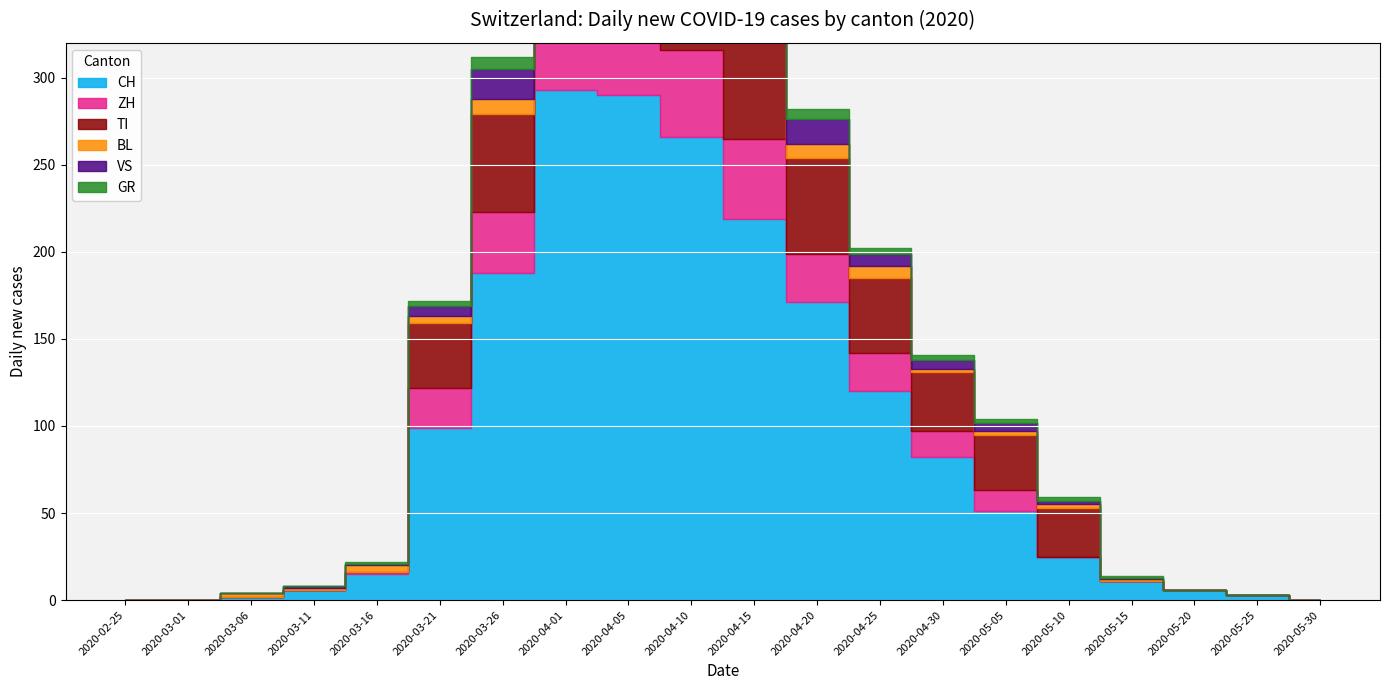

What is the sum of all VS values?

151